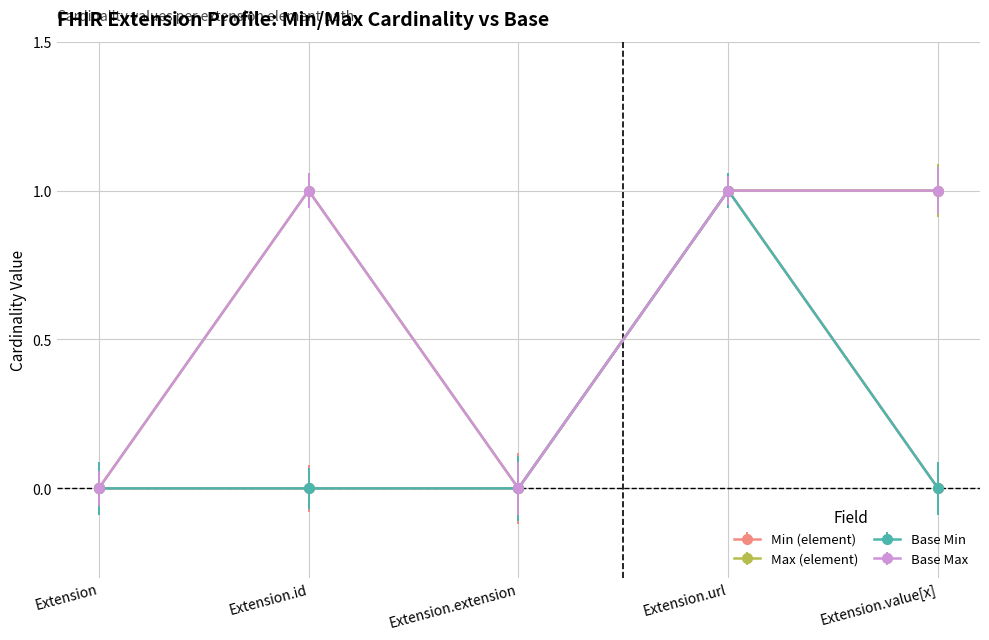

Which series has the largest total across all categories?

Max (element)